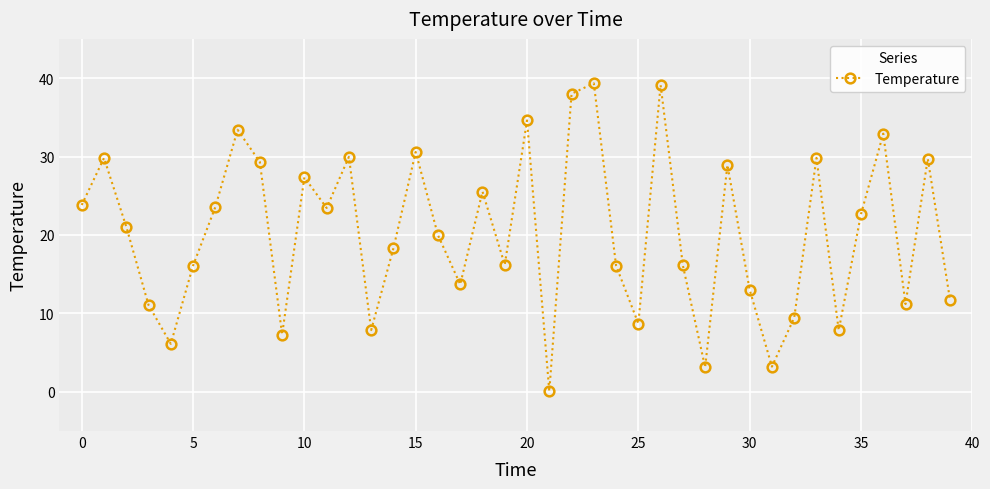

What is the value of the 12th point from the left?

23.4